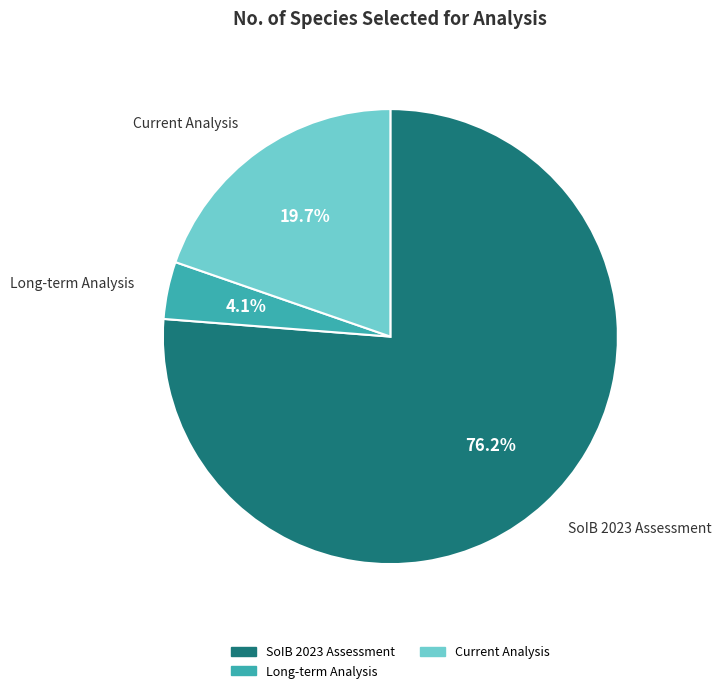

Is there a majority slice in this chart?

Yes